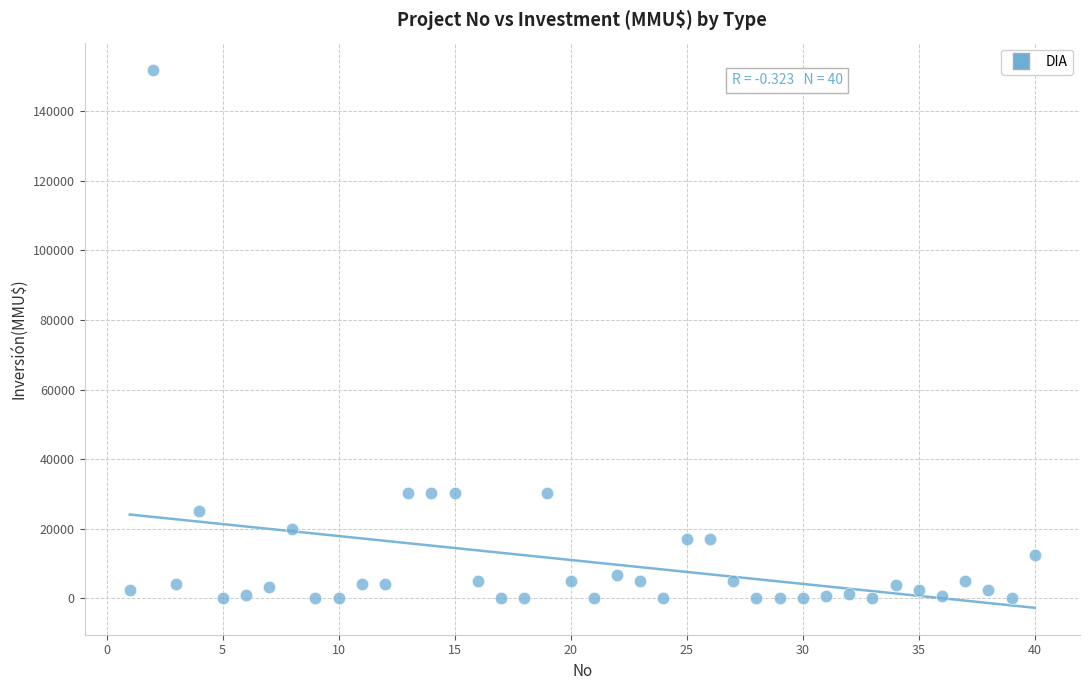

What is the range of Y values (max minus min)?

152000